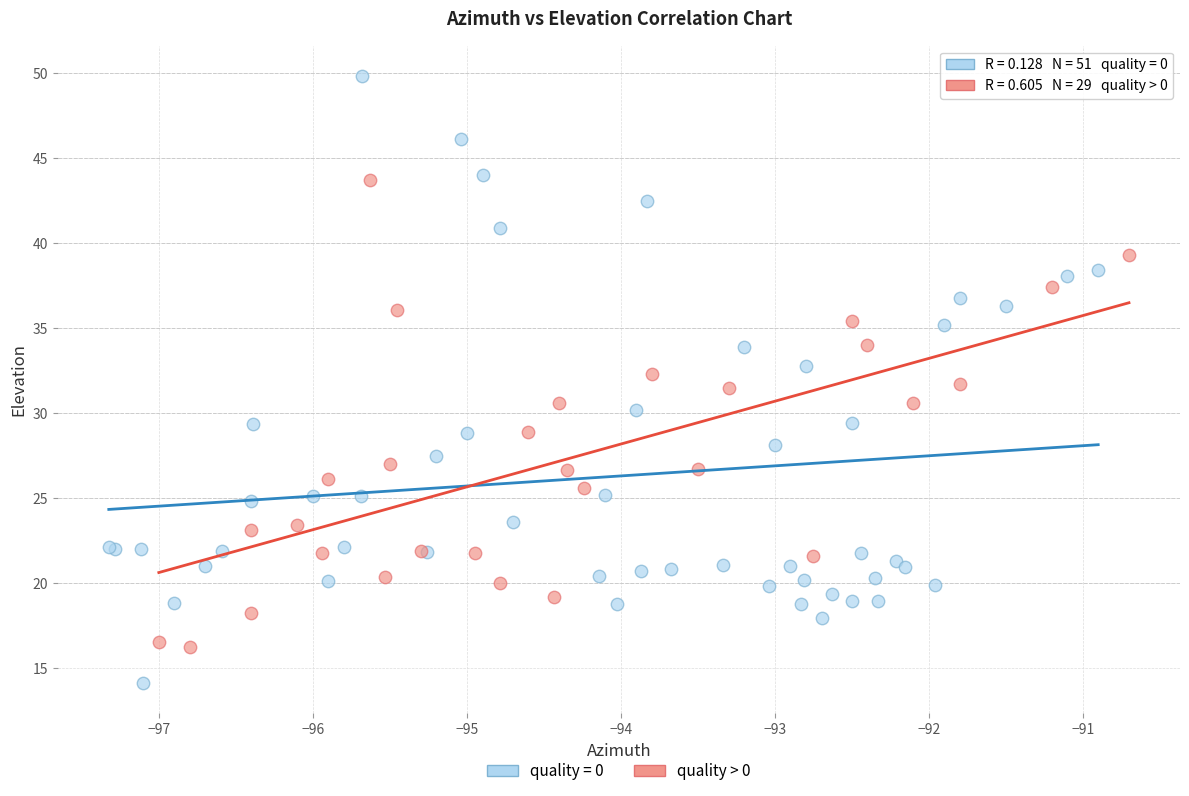

Which series contains the lowest Y value?

quality = 0